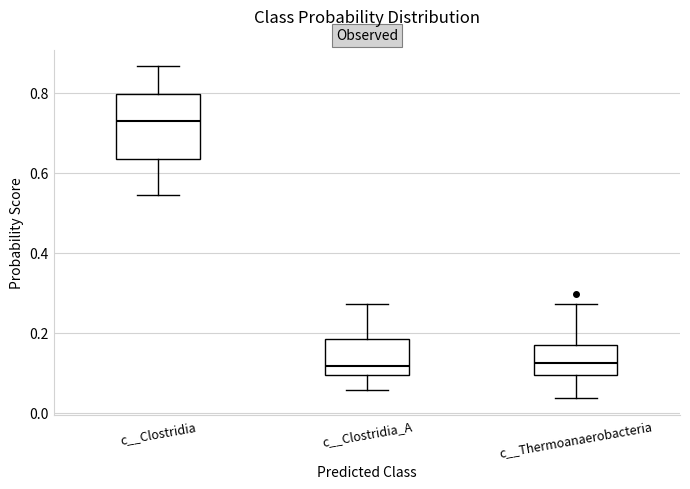

Reading left to right, read every box against the y-axis: the position of its median line, the range the box covers, and the ends of its whiskers. The values are not printed on the chart, so give them approximately, as read against the axis.

c__Clostridia: median 0.74, box 0.64 to 0.80, whiskers 0.54 to 0.86
c__Clostridia_A: median 0.12, box 0.10 to 0.18, whiskers 0.06 to 0.28
c__Thermoanaerobacteria: median 0.12, box 0.10 to 0.18, whiskers 0.04 to 0.28